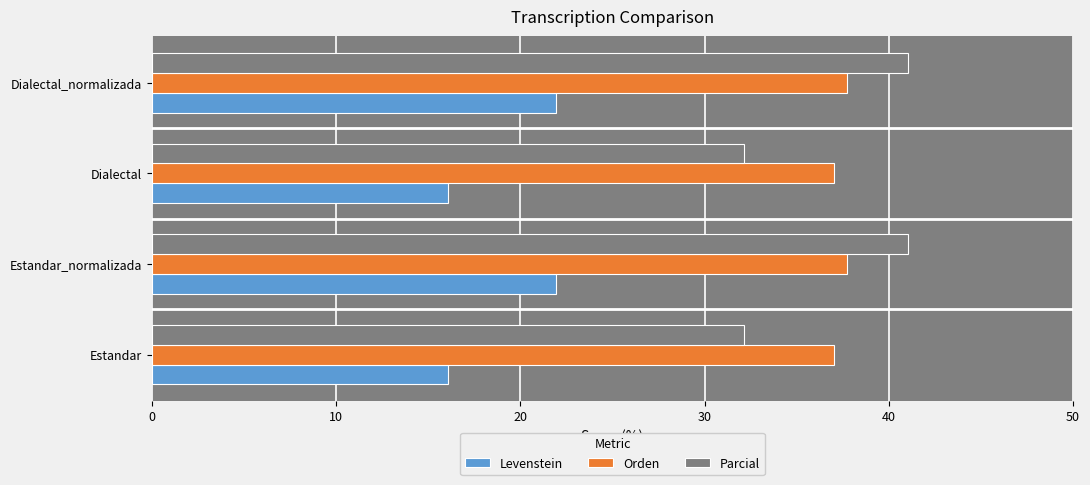

Which series has the largest total across all categories?

Orden